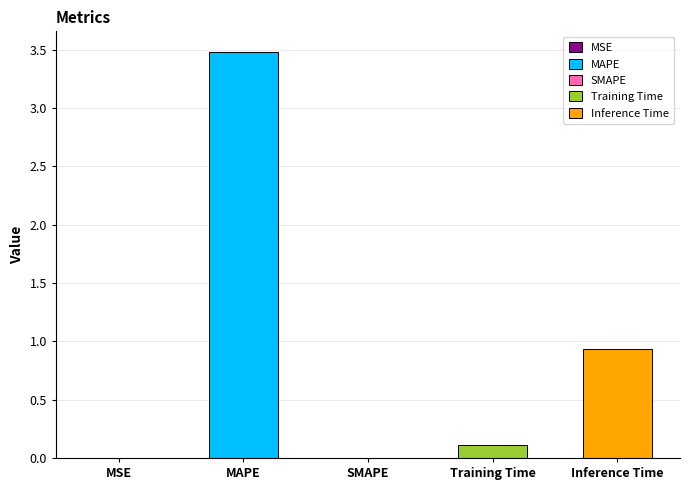

The value at MAPE is 3.5. True or false?

True